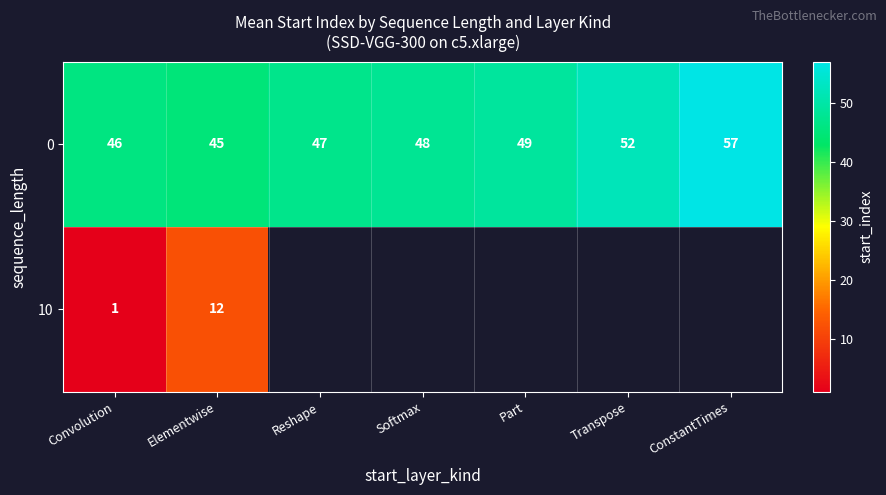

What is the minimum value for 0?

45